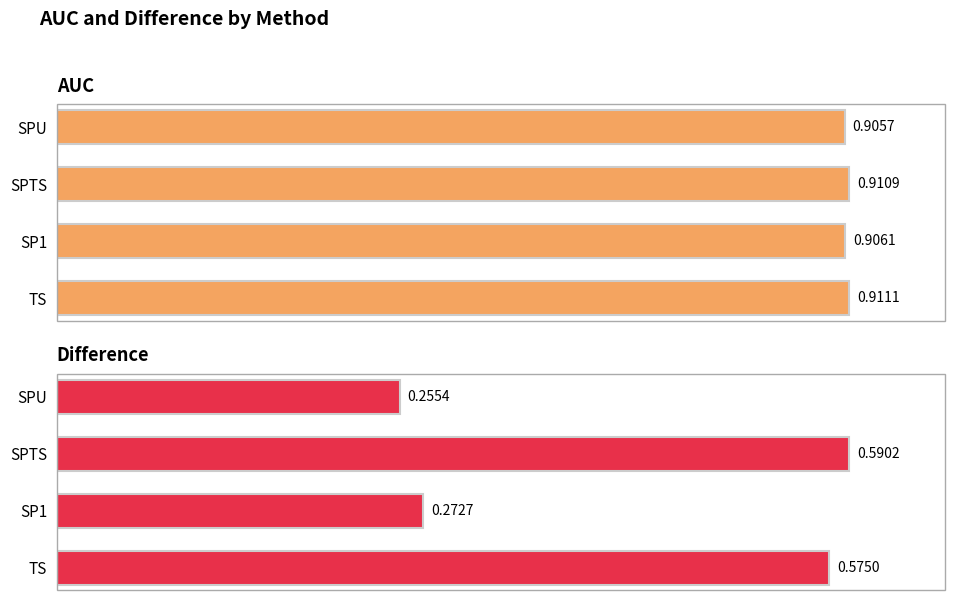

List the series in order of their peak value, highest first.

AUC, Difference